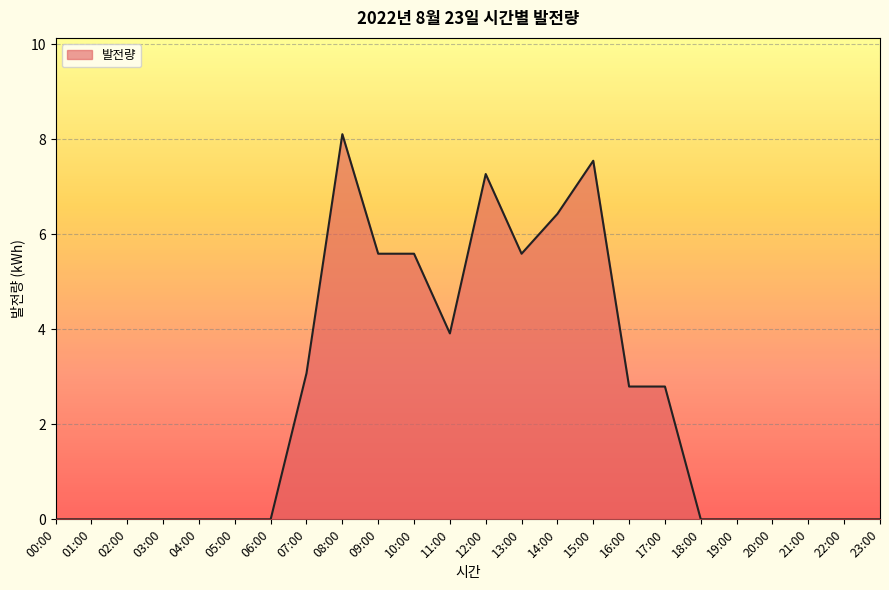

The value at 21:00 is 5.3. True or false?

False